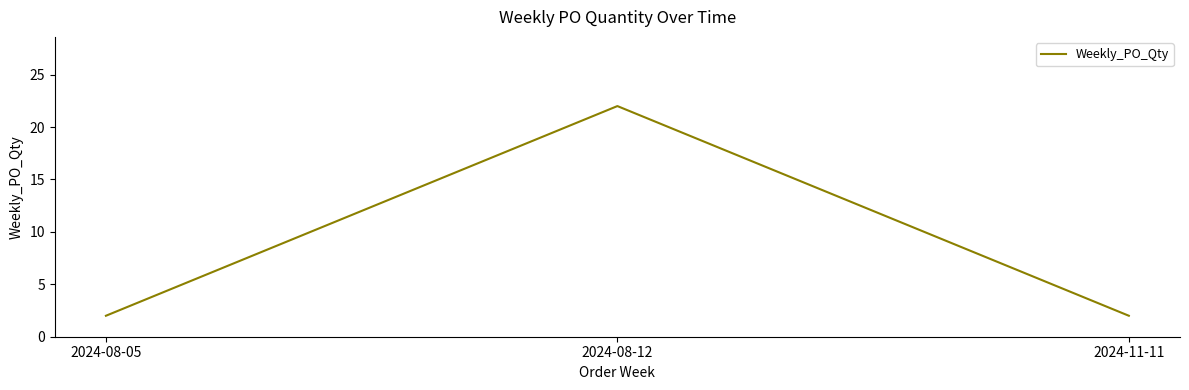

Is it true that the value at 2024-11-11 is 2?

True